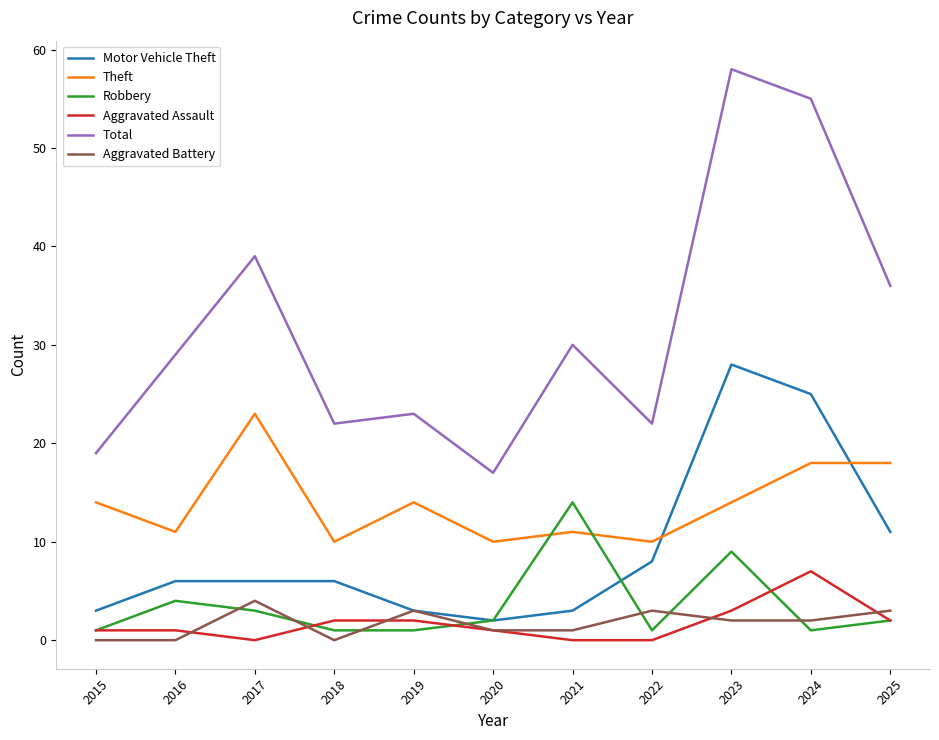

Which series changed the most between 2016 and 2024?

Total